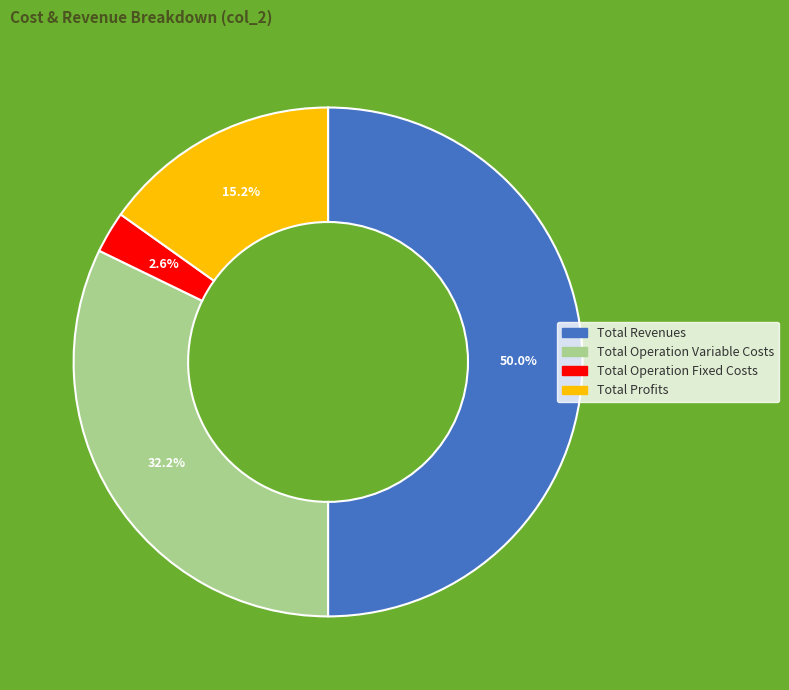

Count the number of slices in the pie.

4